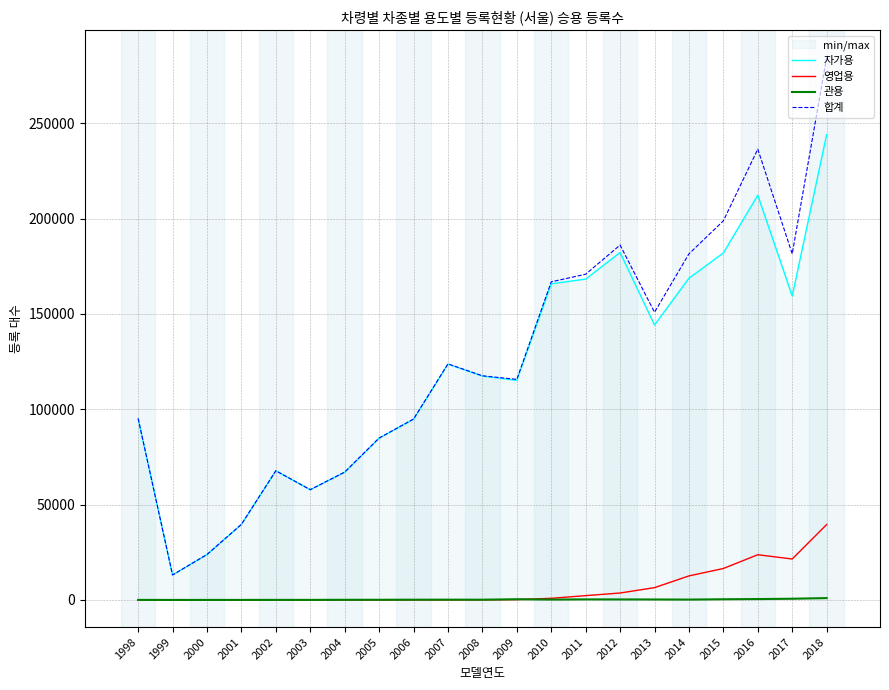

What is the total value across all series at 2008?

235114